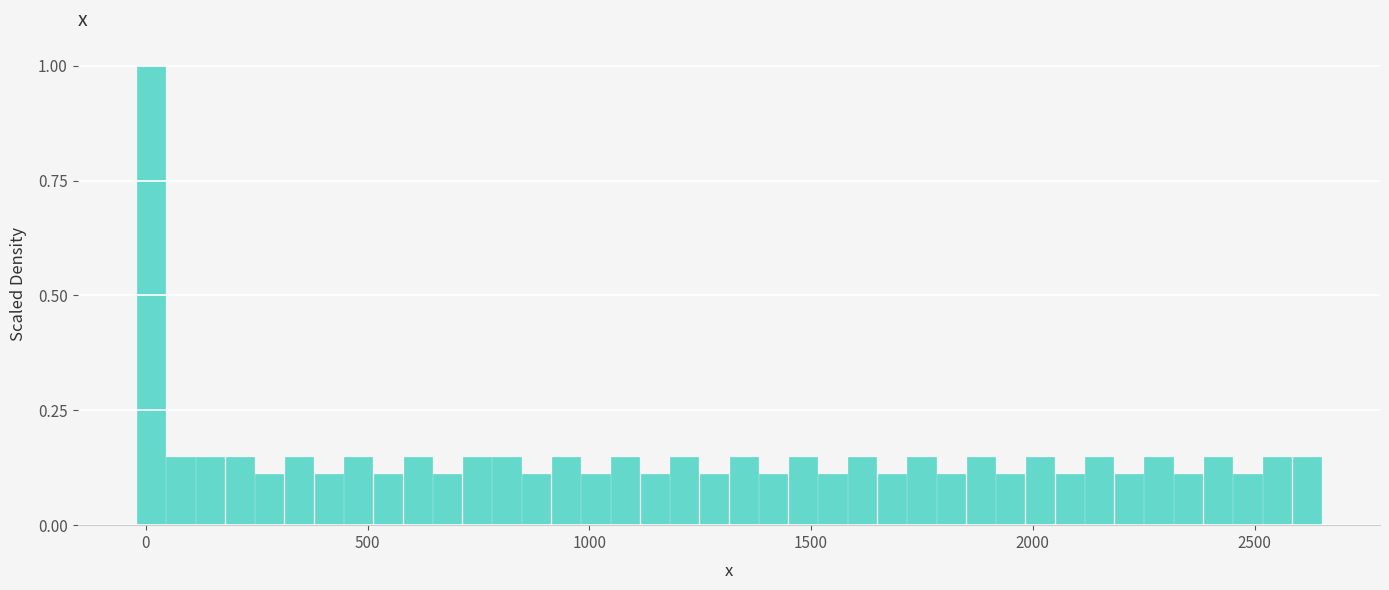

Read against the x-axis, roughly where is the centre of the tallest bar?

0